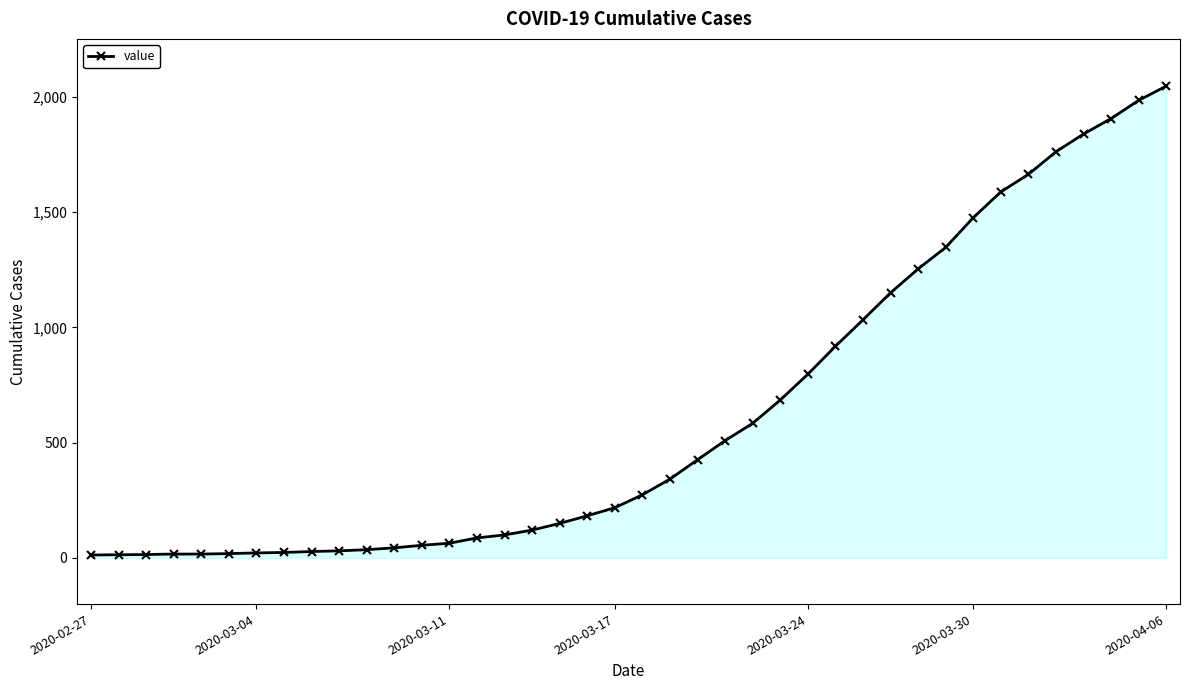

What is the greatest value displayed?

2047